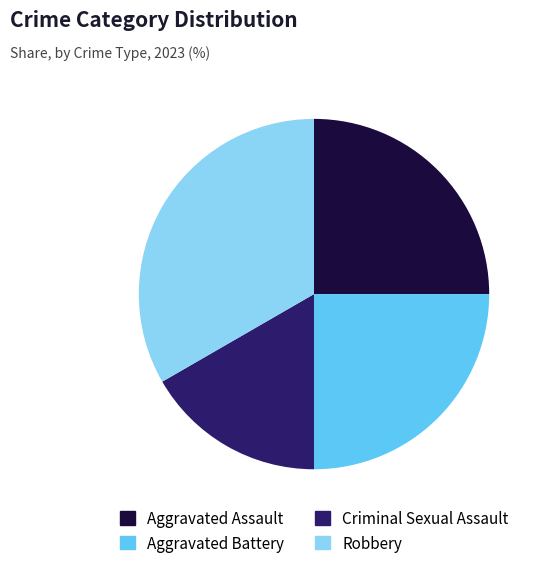

Combined, do Aggravated Battery and Robbery account for over 50%?

Yes